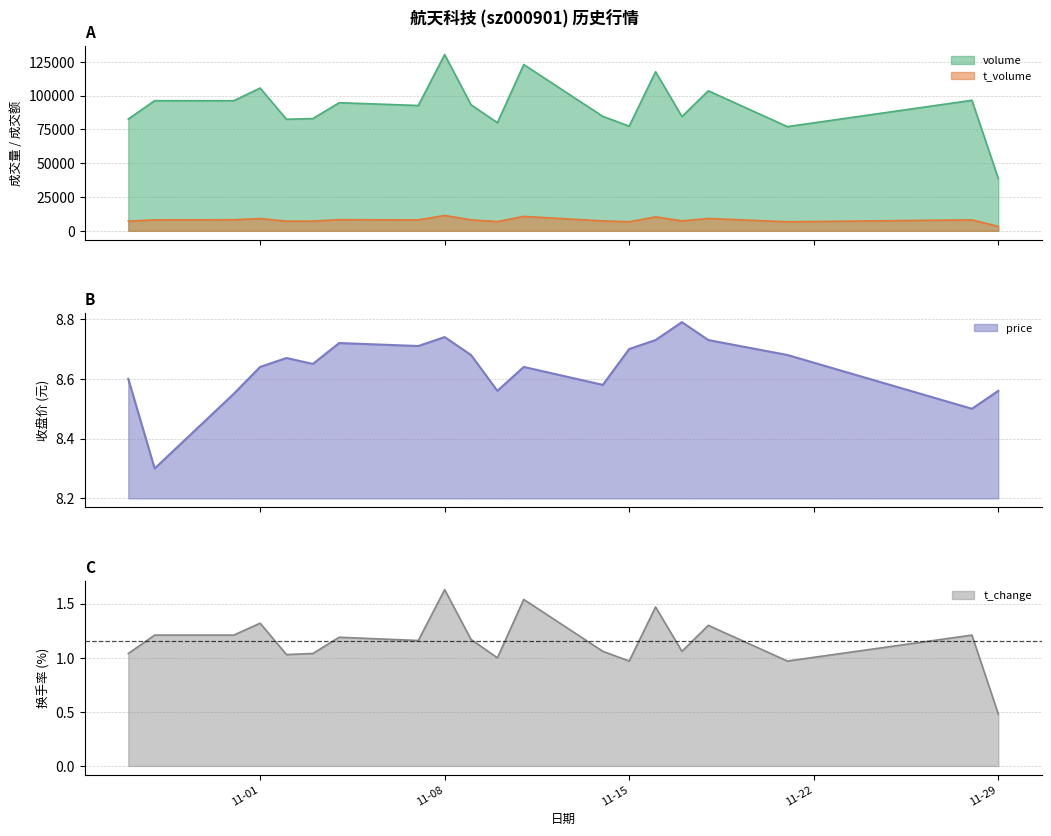

How many values in the t_change series exceed 1?

16